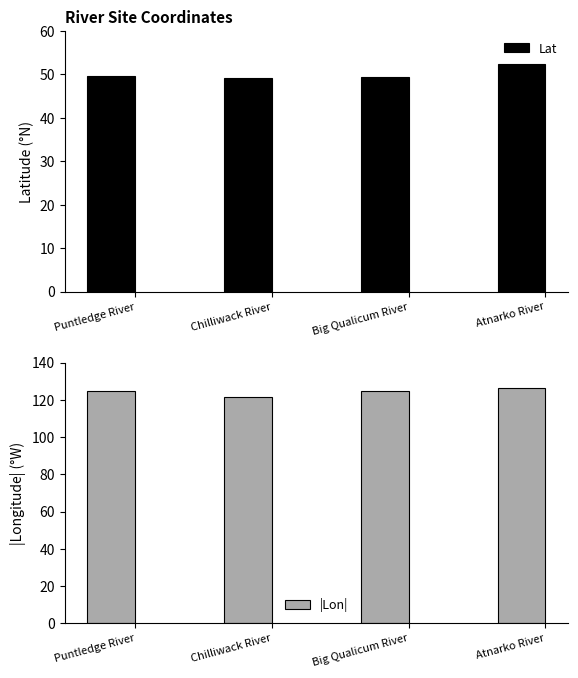

How many groups of bars are there?

4